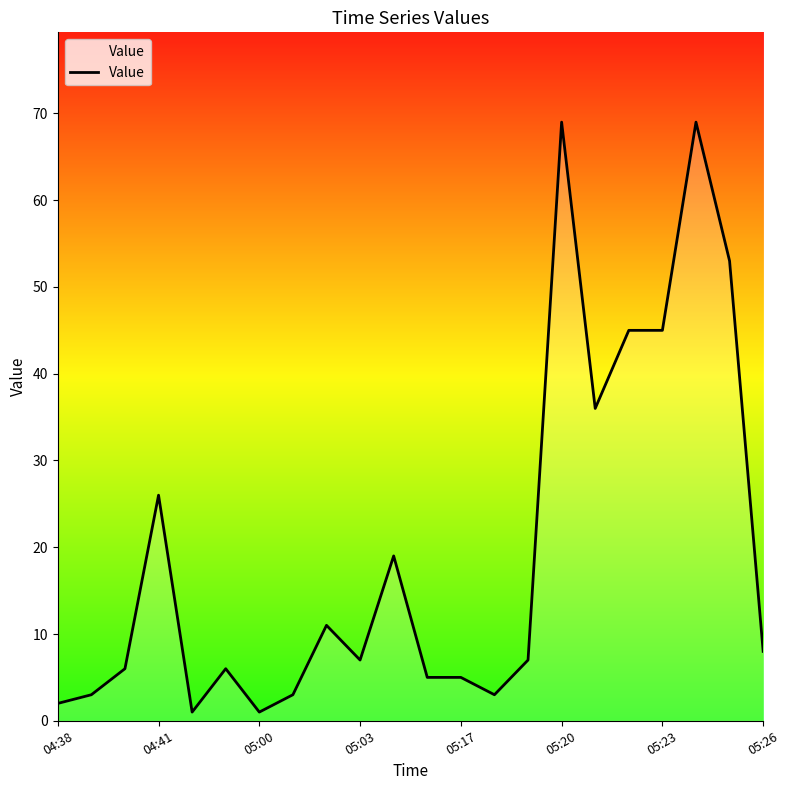

What is the greatest value displayed?

69